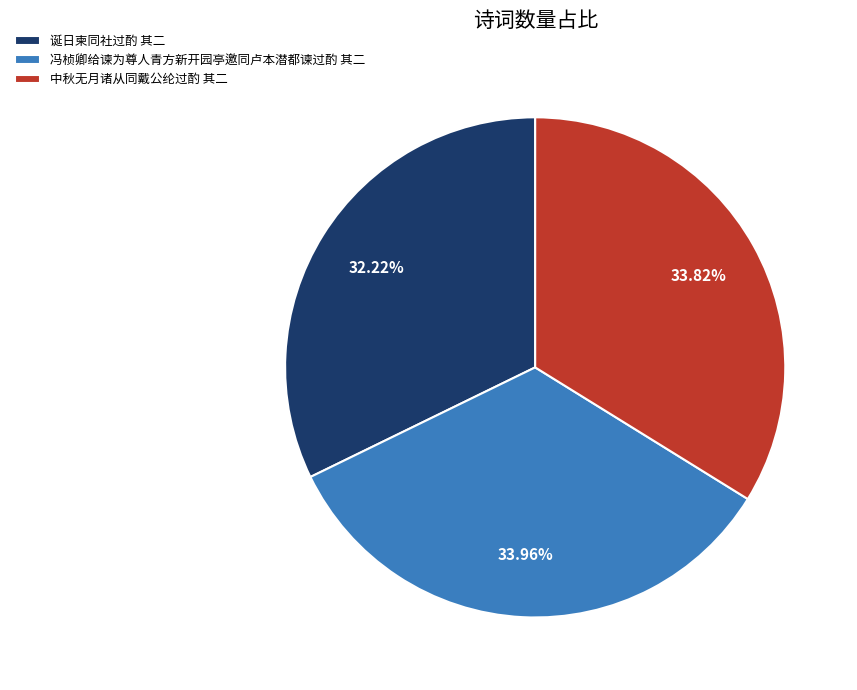

True or false: 诞日柬同社过酌 其二 accounts for 42% of the total.

False